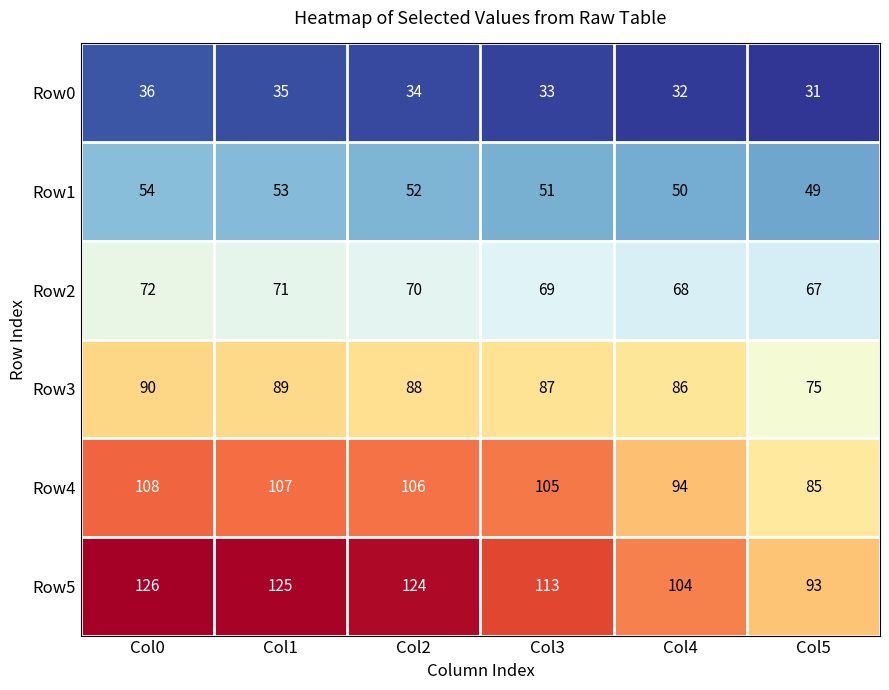

At which label does Row1 first exceed 52?

Col0